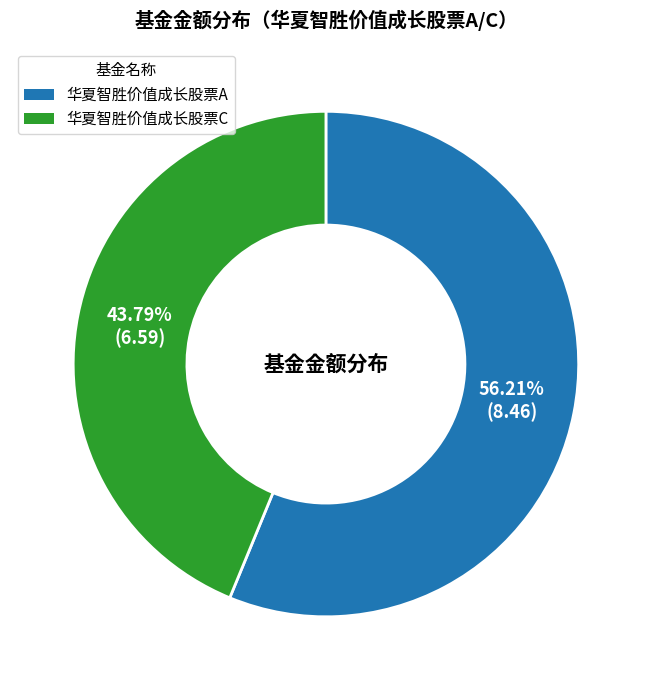

Combined, do 华夏智胜价值成长股票C and 华夏智胜价值成长股票A account for over 50%?

Yes